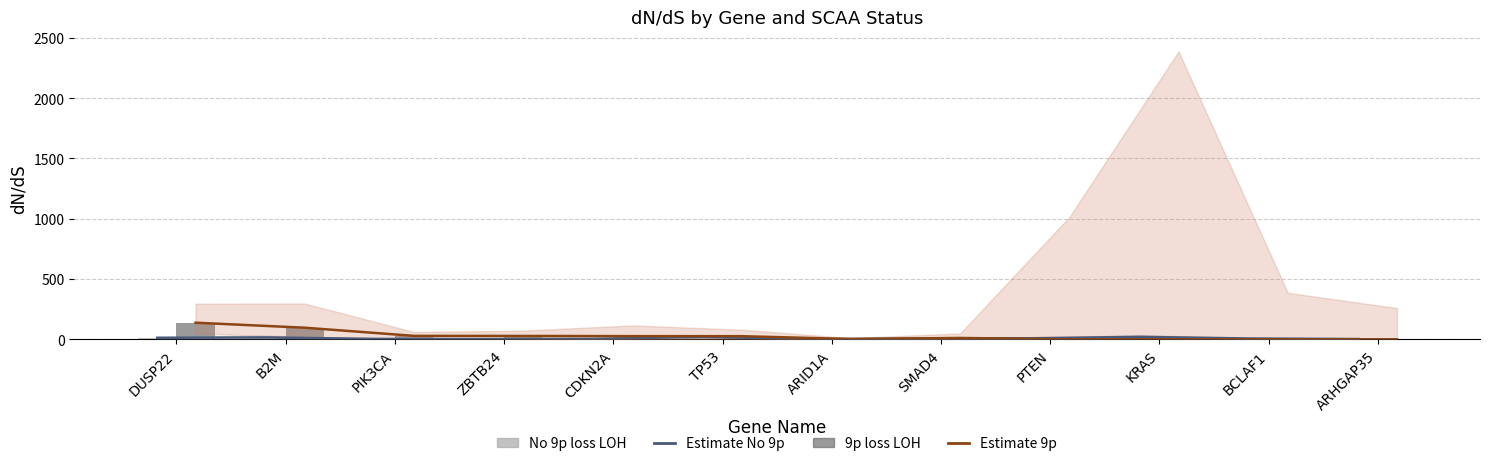

Where is 9p loss LOH nearest to the value 68?

B2M